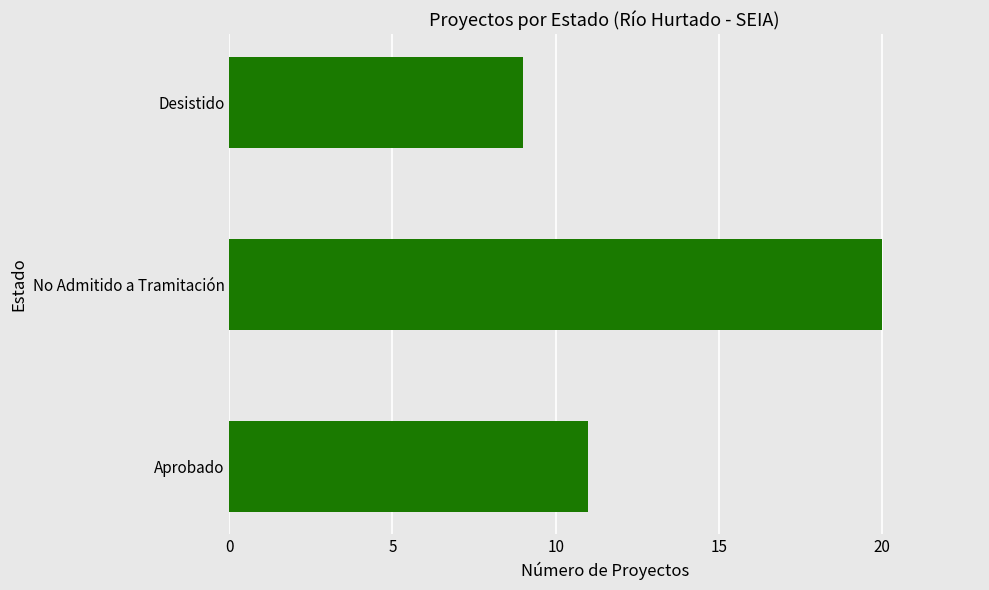

Approximately how many times larger is the value at Desistido compared to Aprobado?

0.8